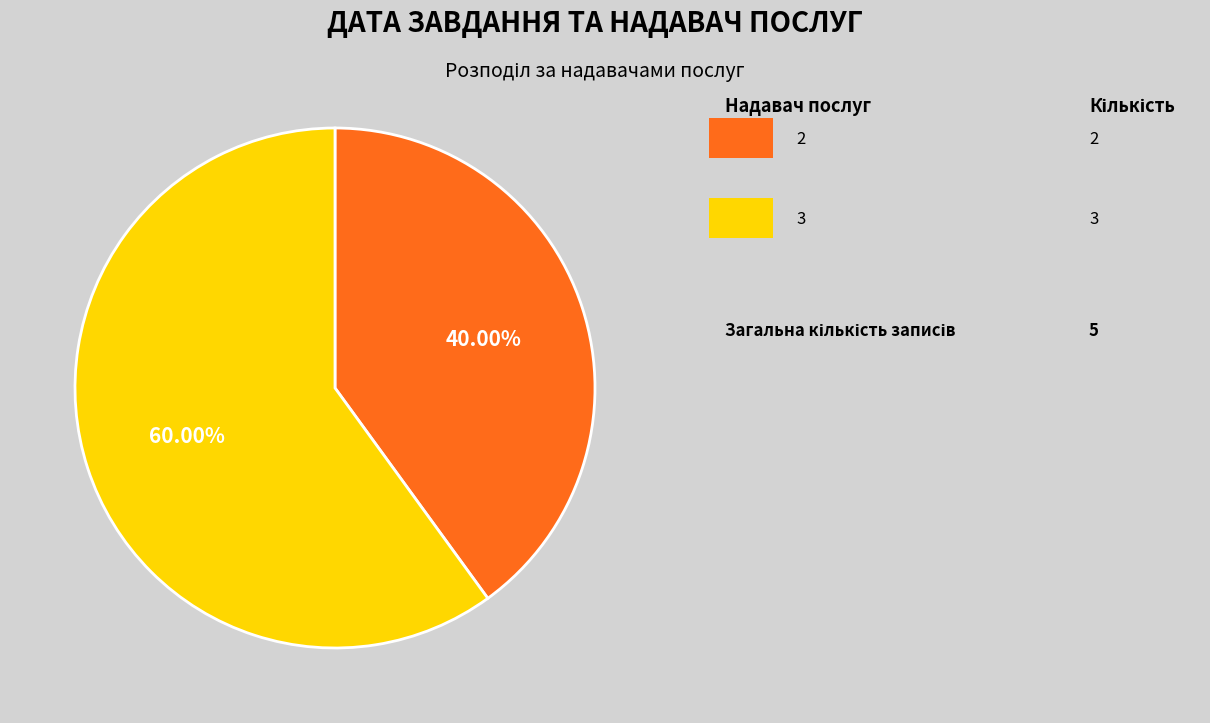

Is there a majority slice in this chart?

Yes